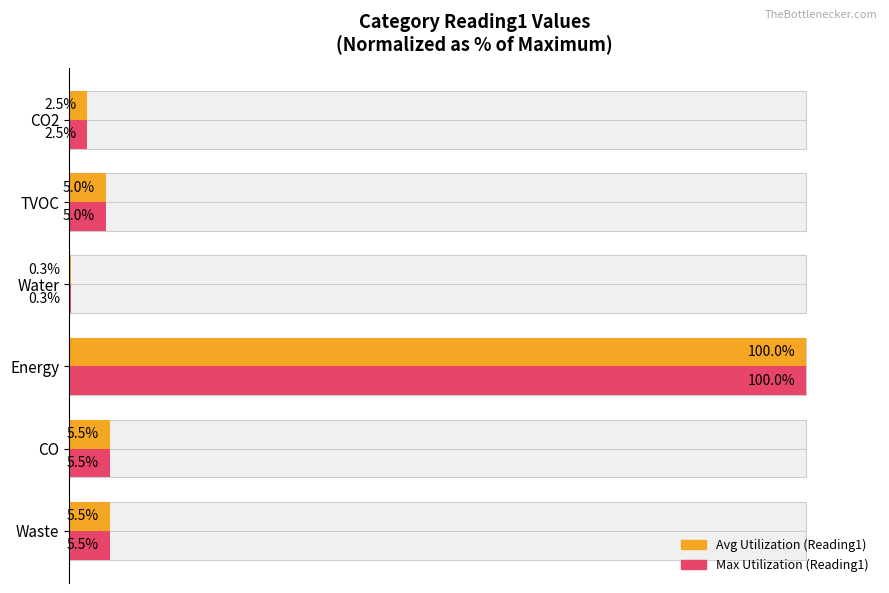

What is the maximum value for Reading1 (normalized %)?

100.0